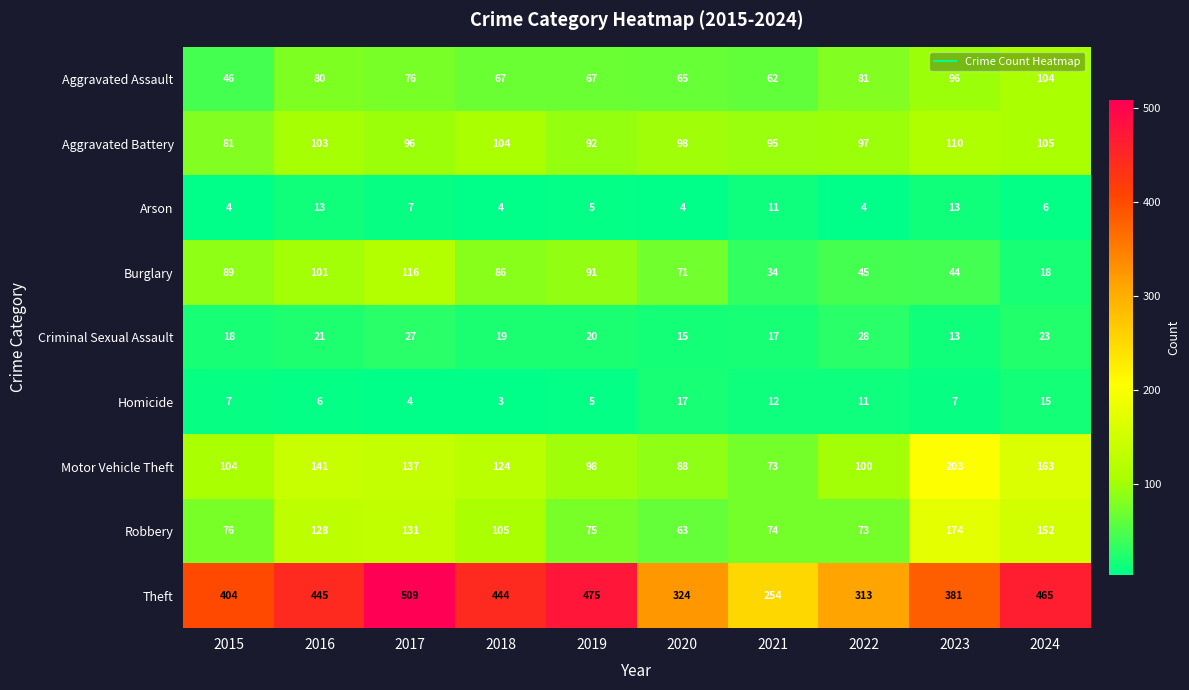

Is it true that Criminal Sexual Assault equals 17 at 2021?

True